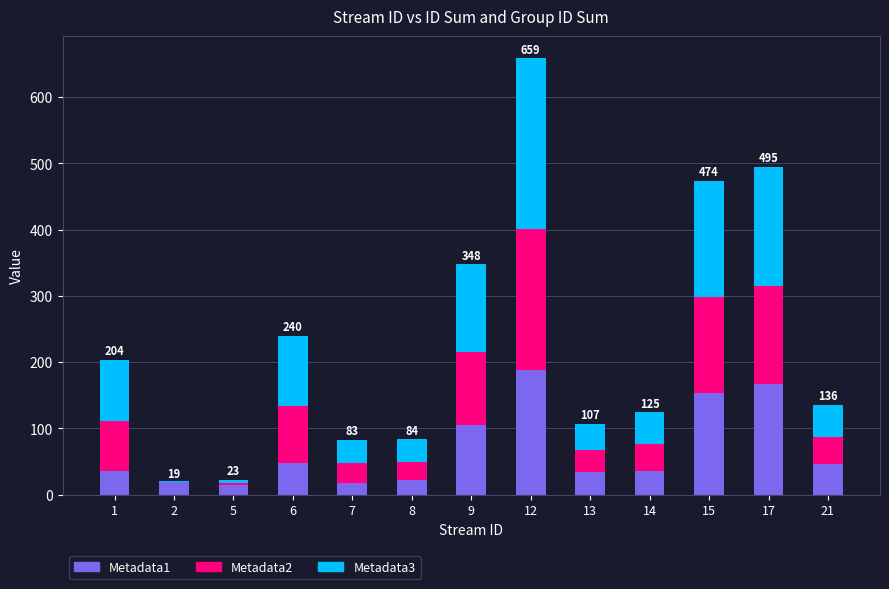

Count the number of data series in this chart.

3